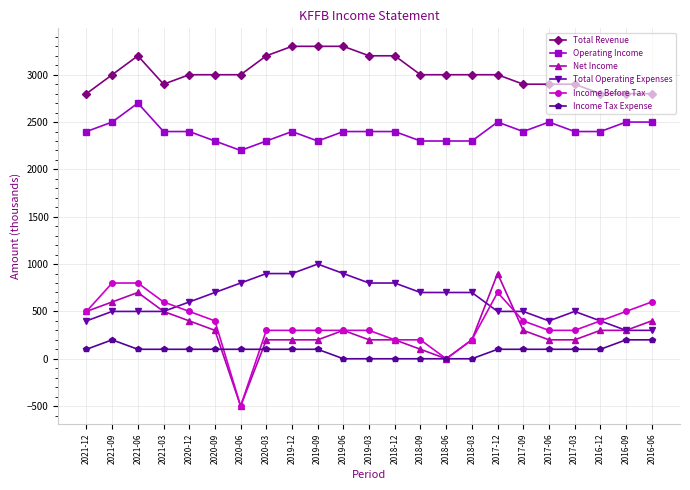

Rank the series by their maximum value, from highest to lowest.

Total Revenue, Operating Income, Total Operating Expenses, Net Income, Income Before Tax, Income Tax Expense